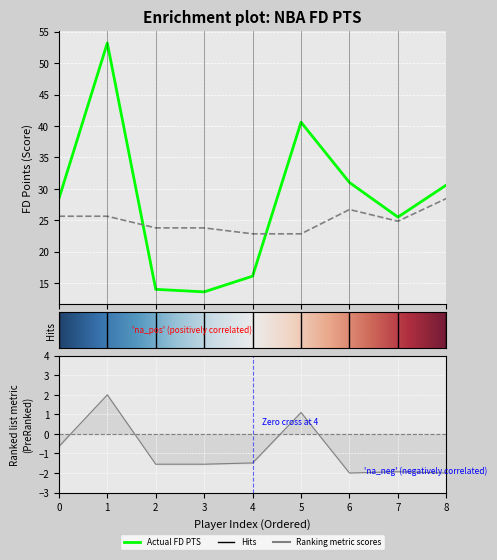

Which series has the largest total across all categories?

Actual FD PTS